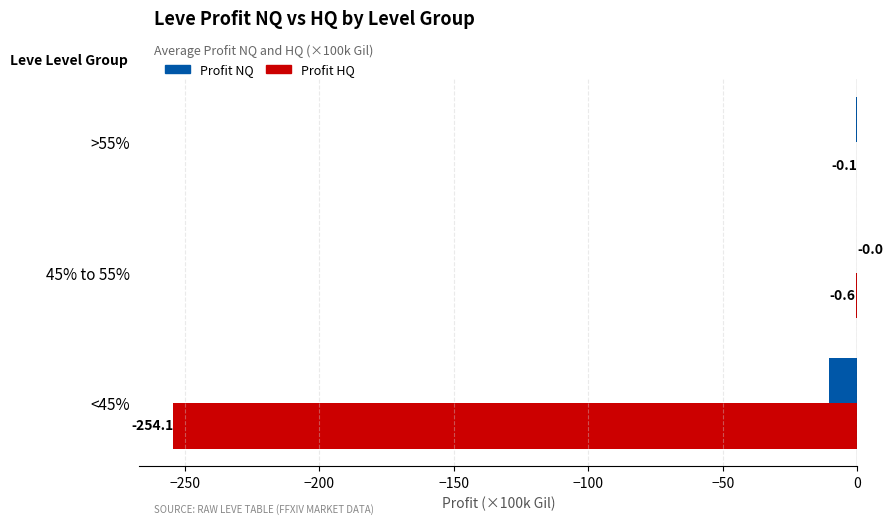

Which category has the highest value in the Profit HQ series?

>55%